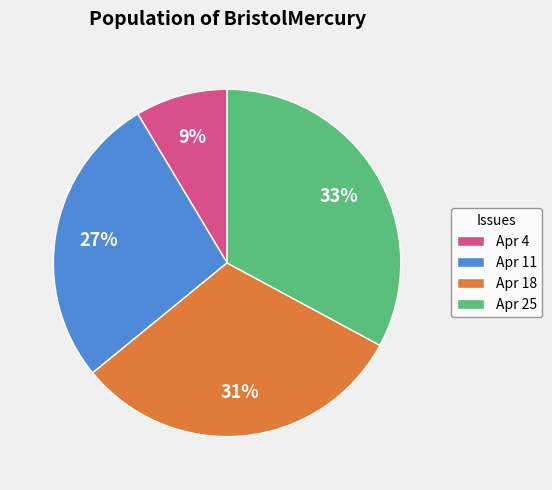

The Apr 4 slice represents 9% of the pie. True or false?

True